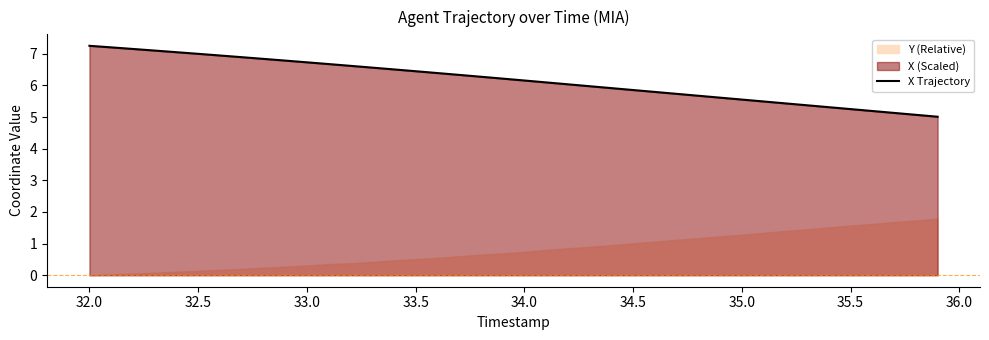

What is the maximum value for X Trajectory?

7.3